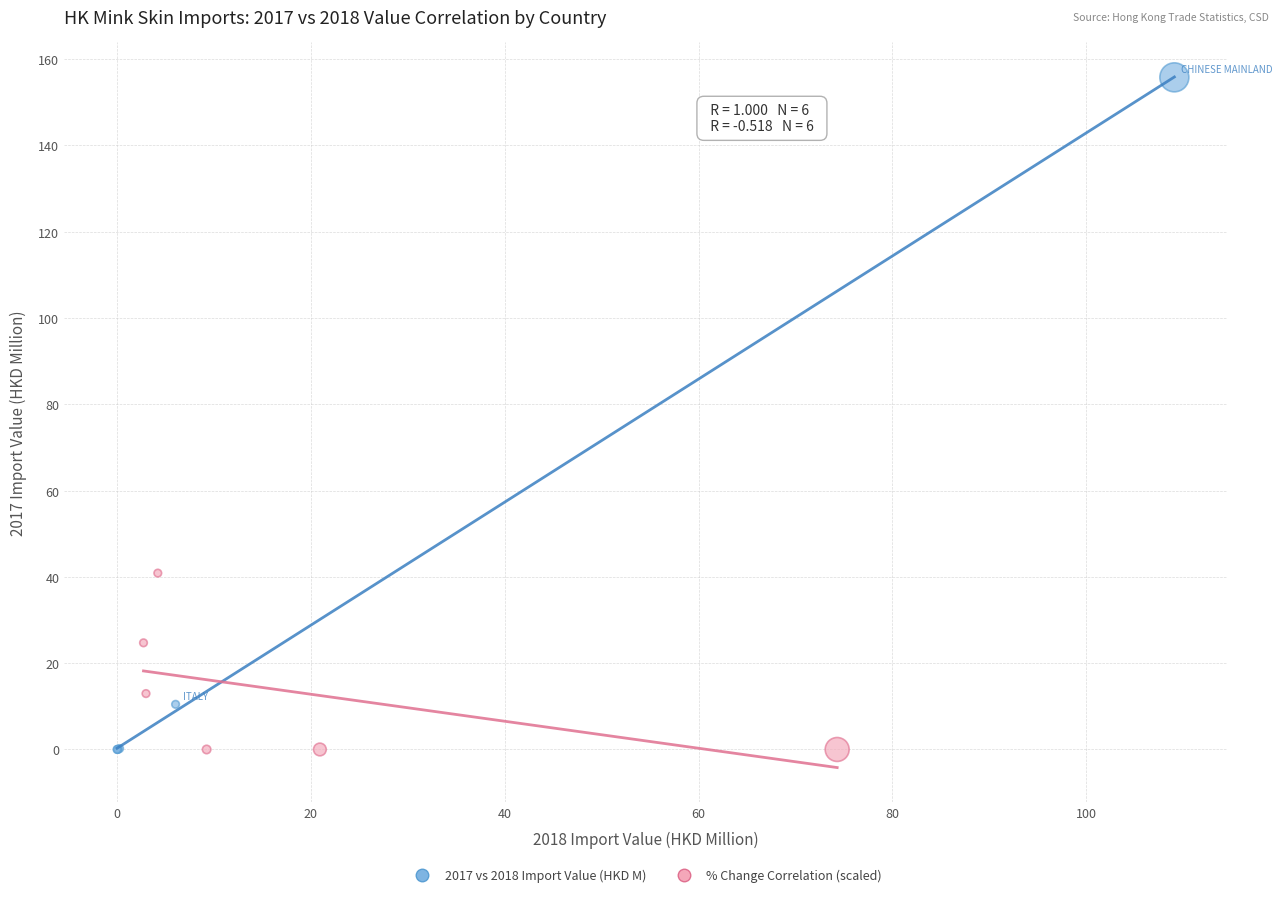

Which series has the widest spread of Y values?

2017 vs 2018 Import Value (HKD M)